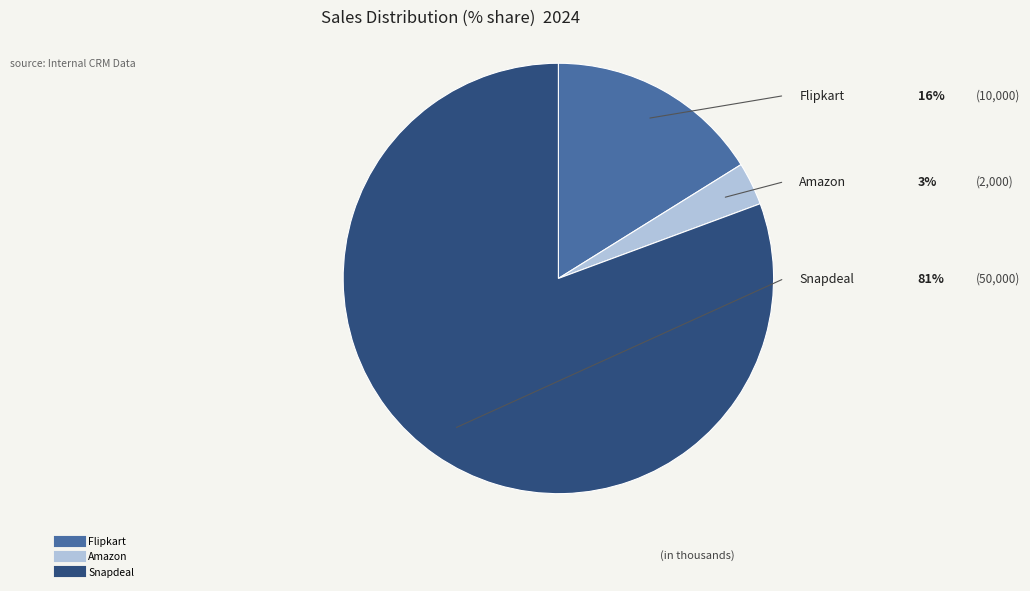

Is the sum of Snapdeal and Amazon greater than half?

Yes